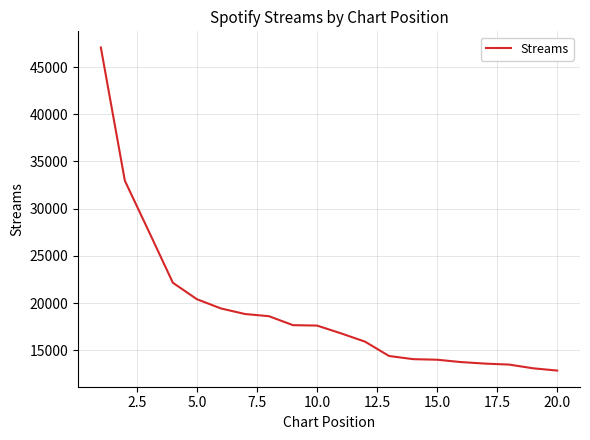

What is the difference between the maximum and minimum values?

34205